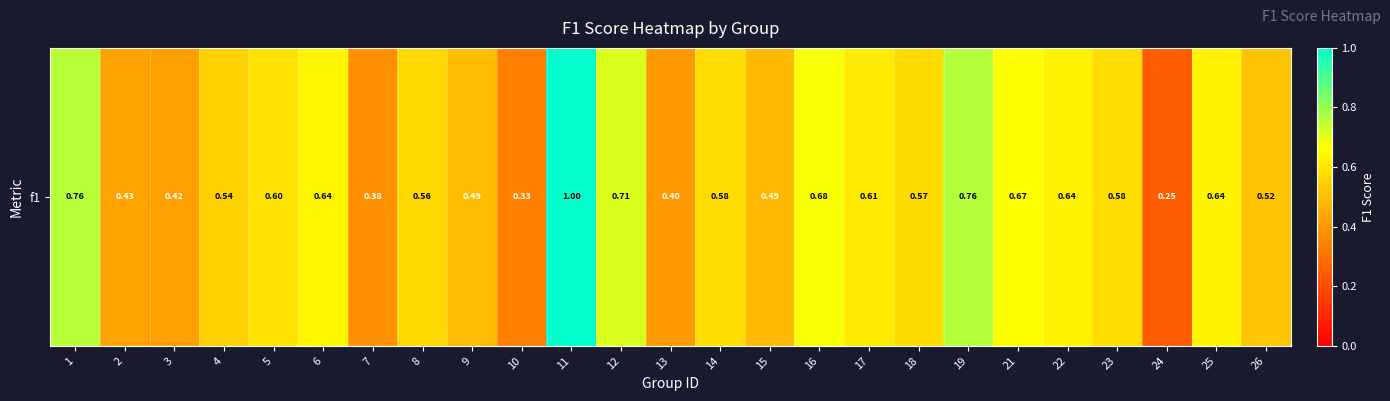

Reading left to right, extract all data points from this chart.

0.8	0.4	0.4	0.5	0.6	0.6	0.4	0.6	0.5	0.3	1.0	0.7	0.4	0.6	0.5	0.7	0.6	0.6	0.8	0.7	0.6	0.6	0.2	0.6	0.5